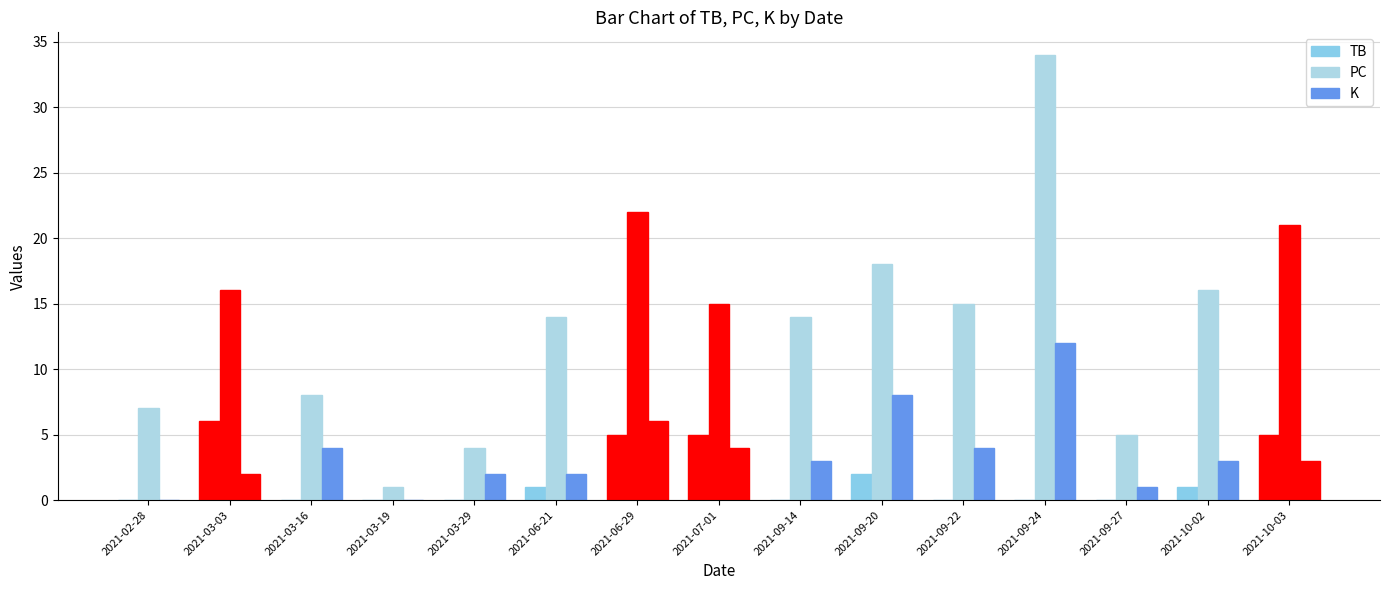

Which has a higher value, 2021-09-24 or 2021-09-27?

2021-09-24